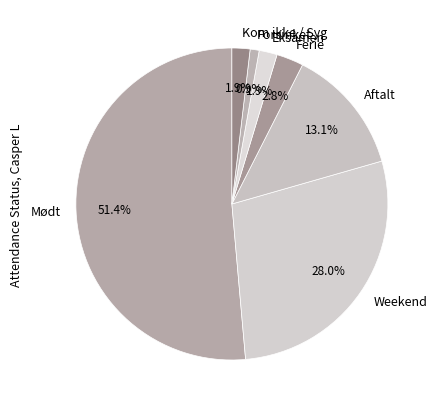

Does any single category account for the majority?

Yes